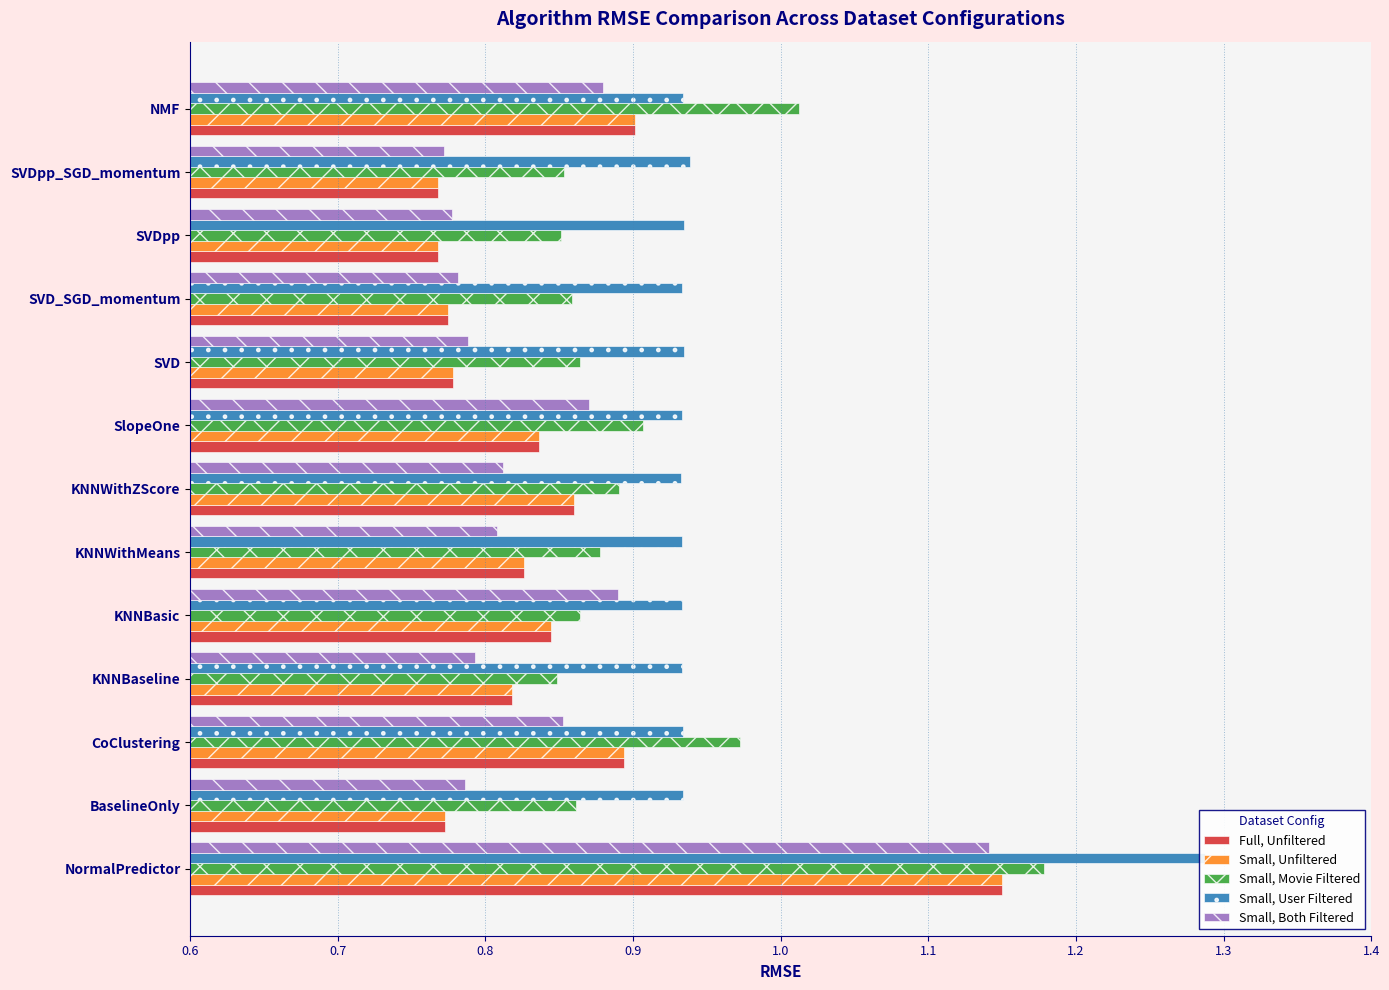

The Small, Movie Filtered series shows 0.8 at KNNBaseline. True or false?

True